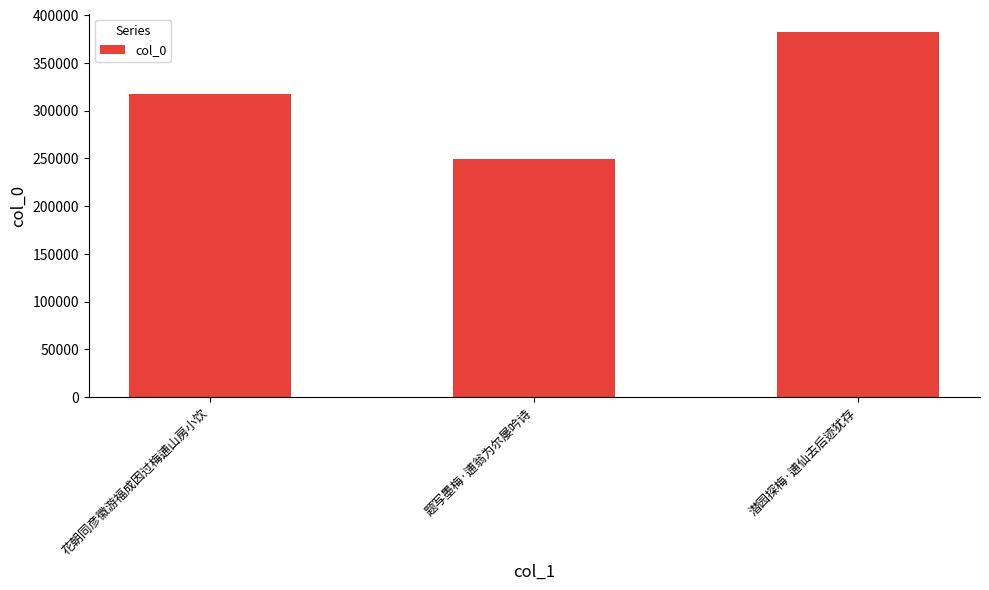

What is the value of the 3rd bar from the left?

382511